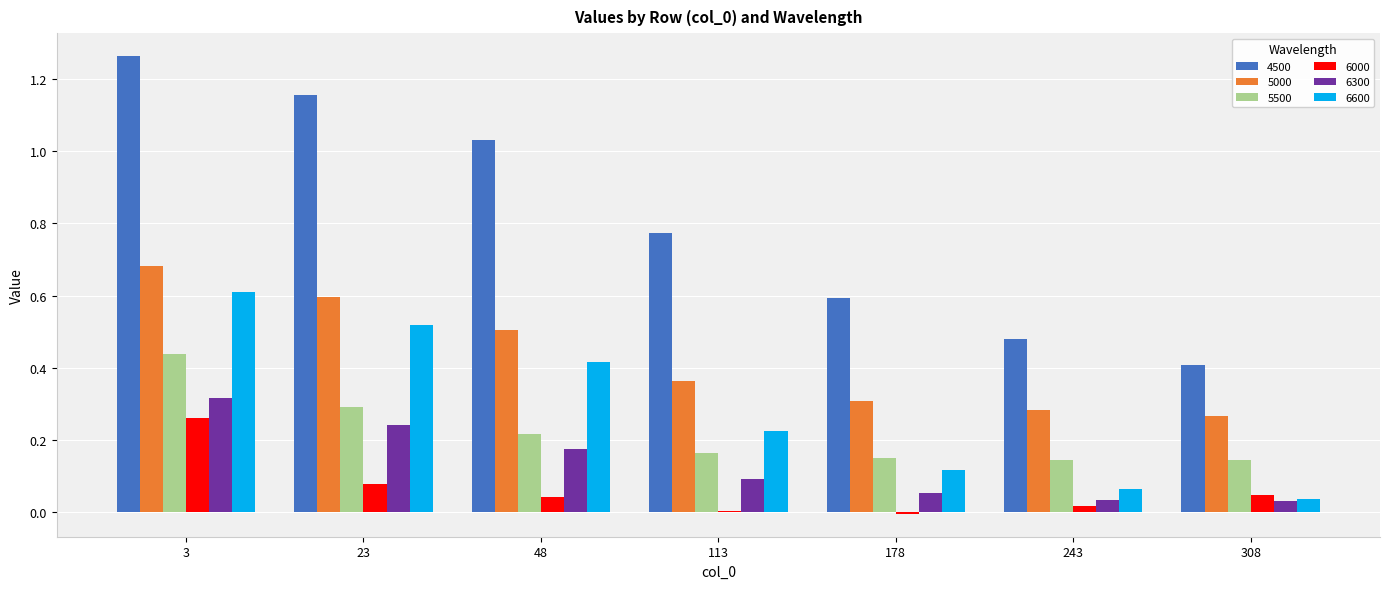

Which series has the largest total across all categories?

4500